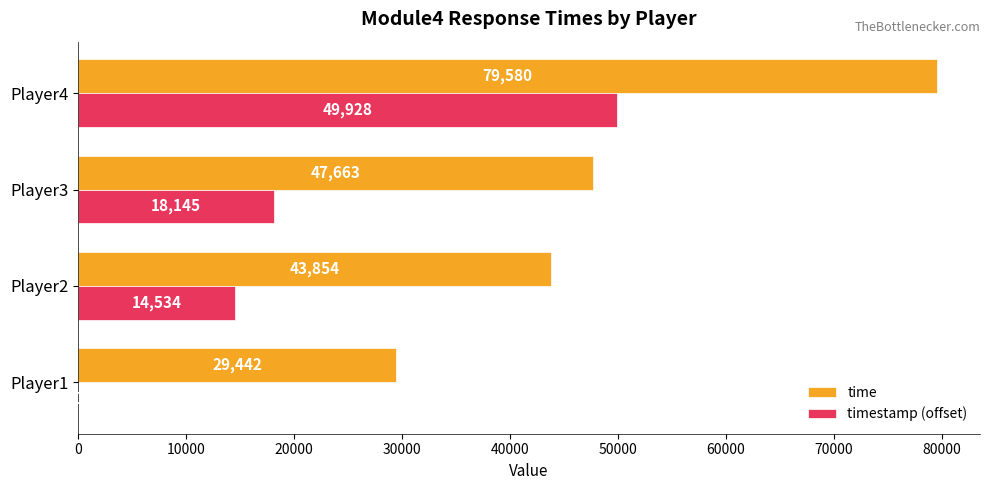

Between Player2 and Player3, which series saw the biggest shift?

time